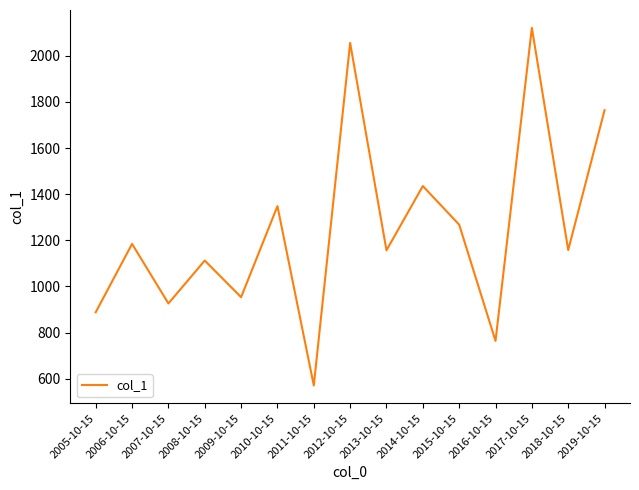

The chart shows a value of 675.2 at 2014-10-15. True or false?

False